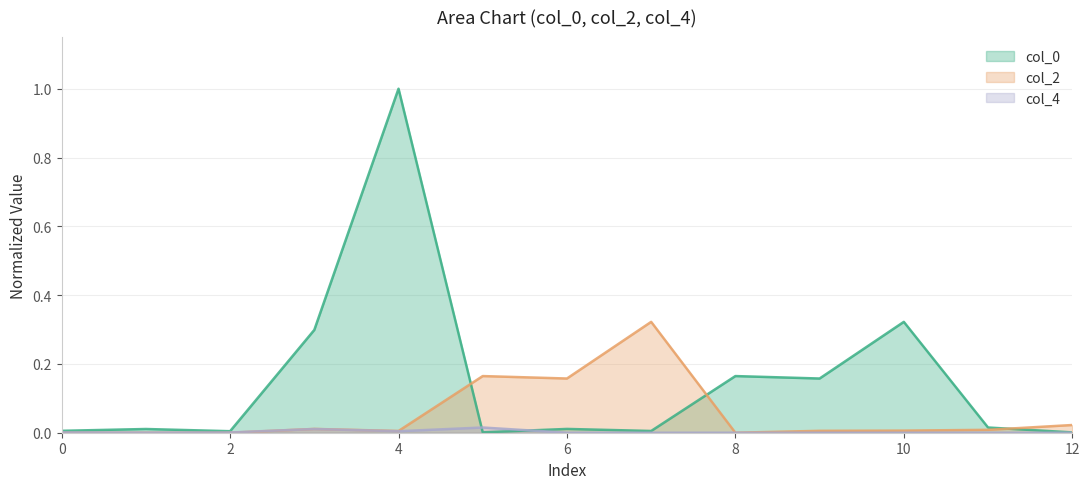

Rank the series by their average value, from lowest to highest.

col_4, col_2, col_0